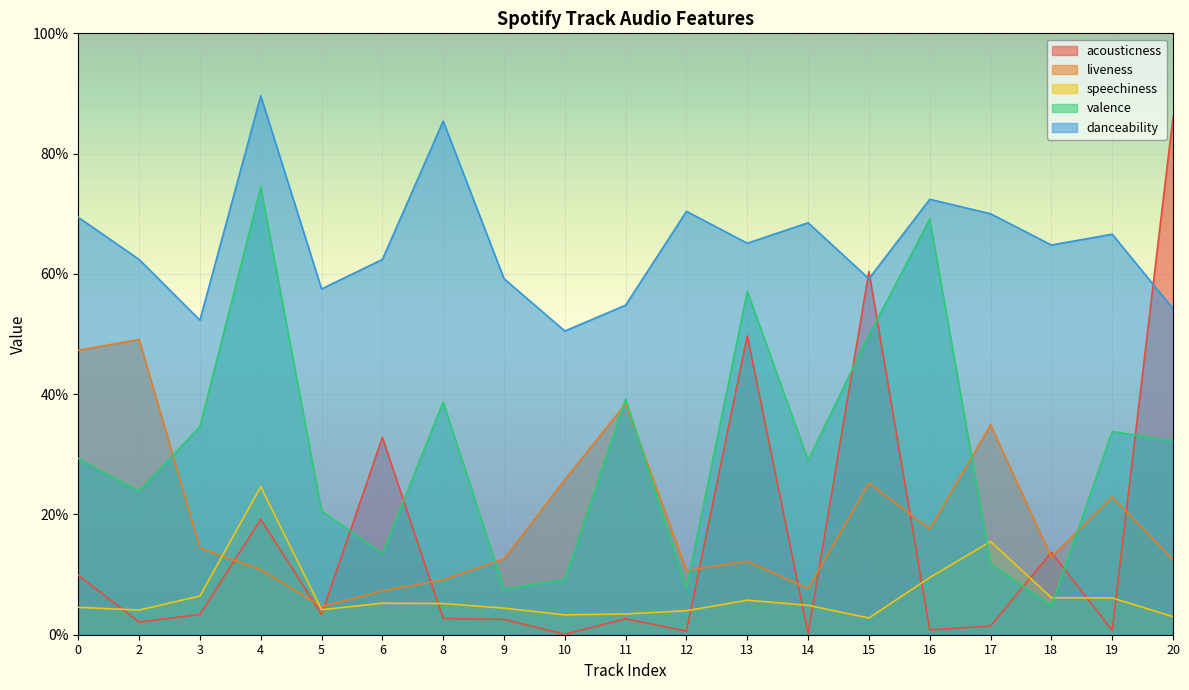

Which series has the widest spread of values?

acousticness